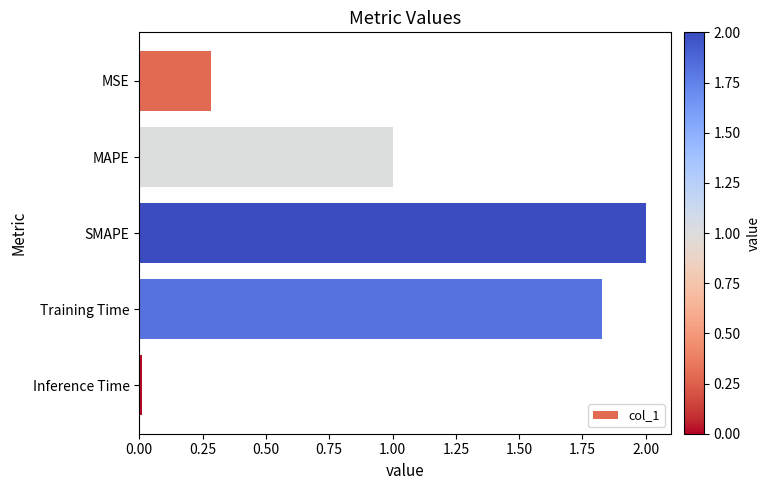

How many data points are above 1?

3